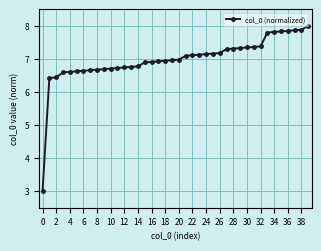

What is the value of the 7th point from the left?

6.6